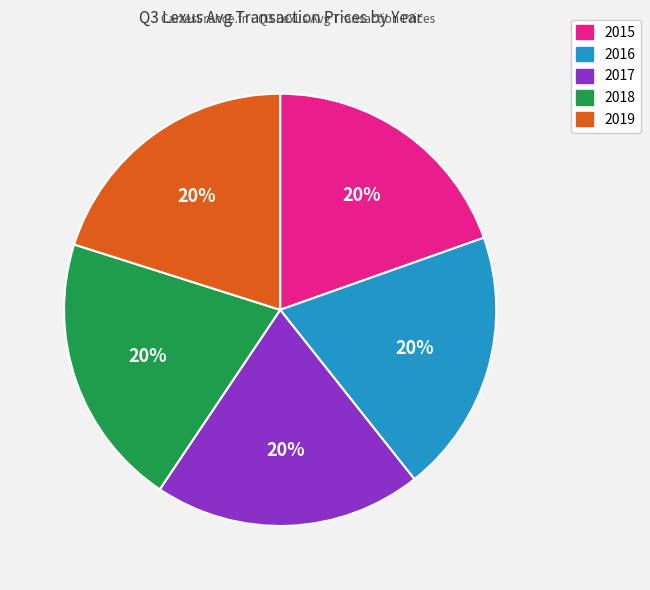

Does 2015 account for over 50% of the chart?

No